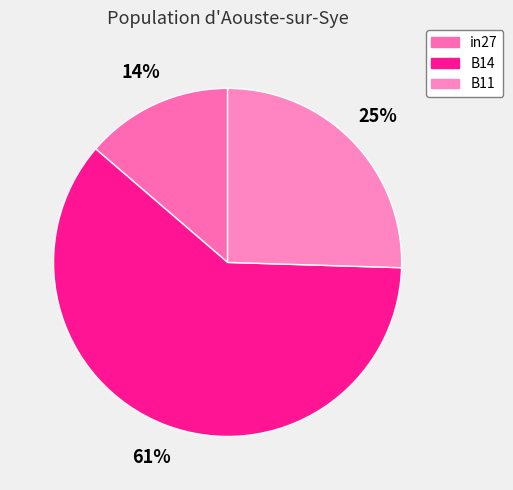

To the nearest percent, what is the difference between the largest and smallest slice percentages?

47%